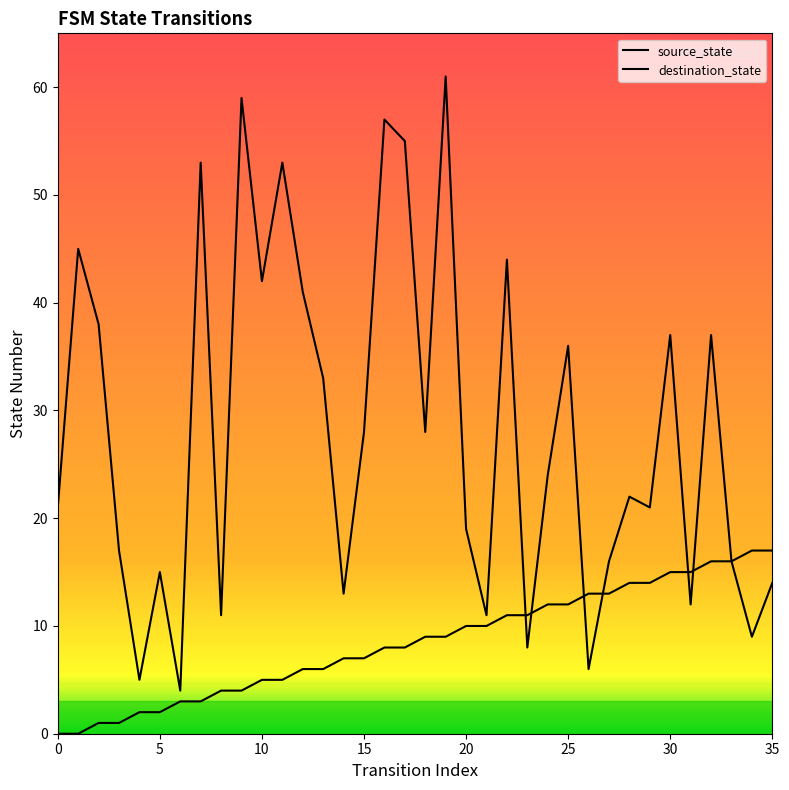

How many lines are shown in the chart?

2